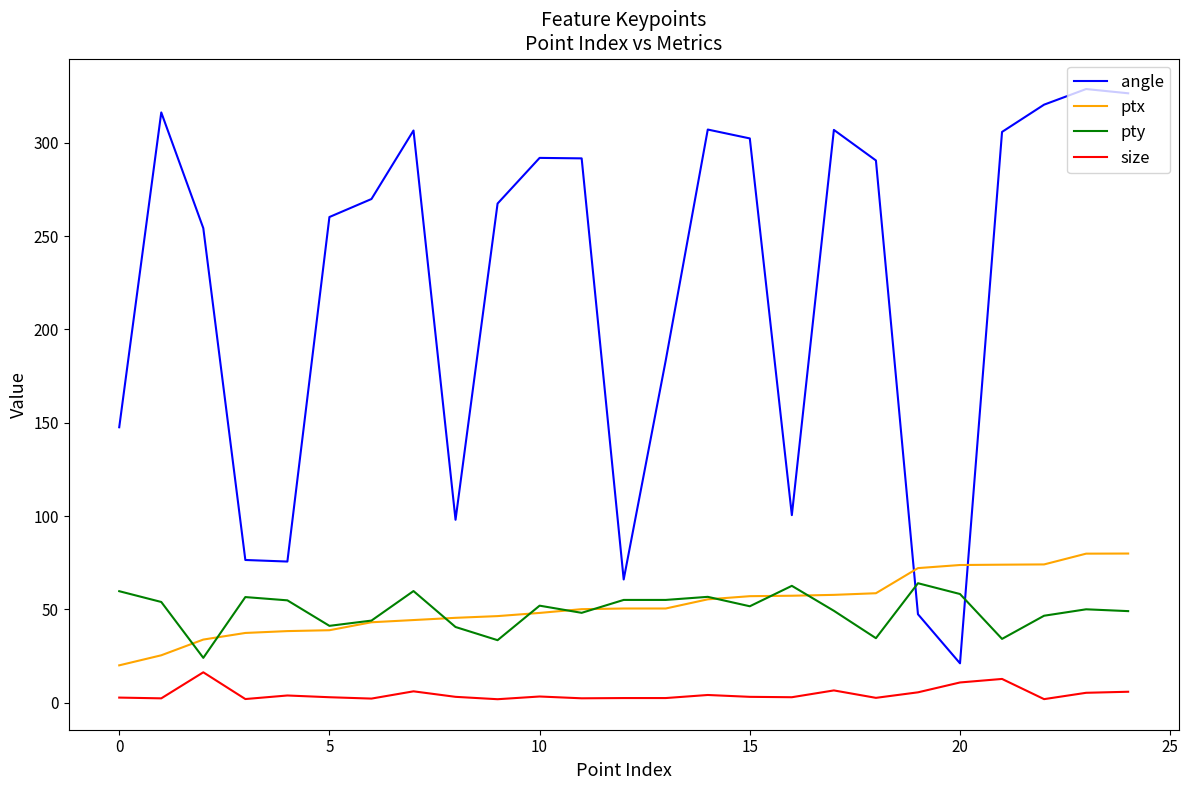

Which series has the largest total across all categories?

angle